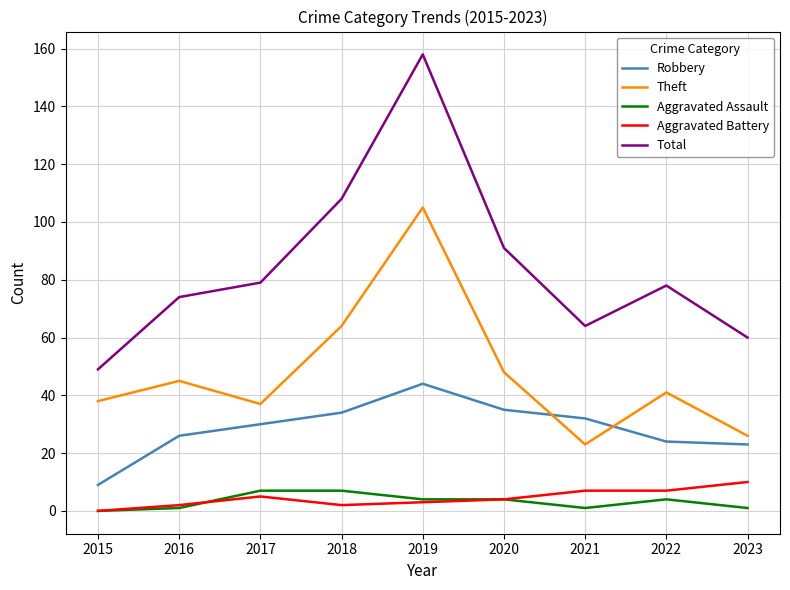

True or false: Theft and Aggravated Battery cross at least once.

False